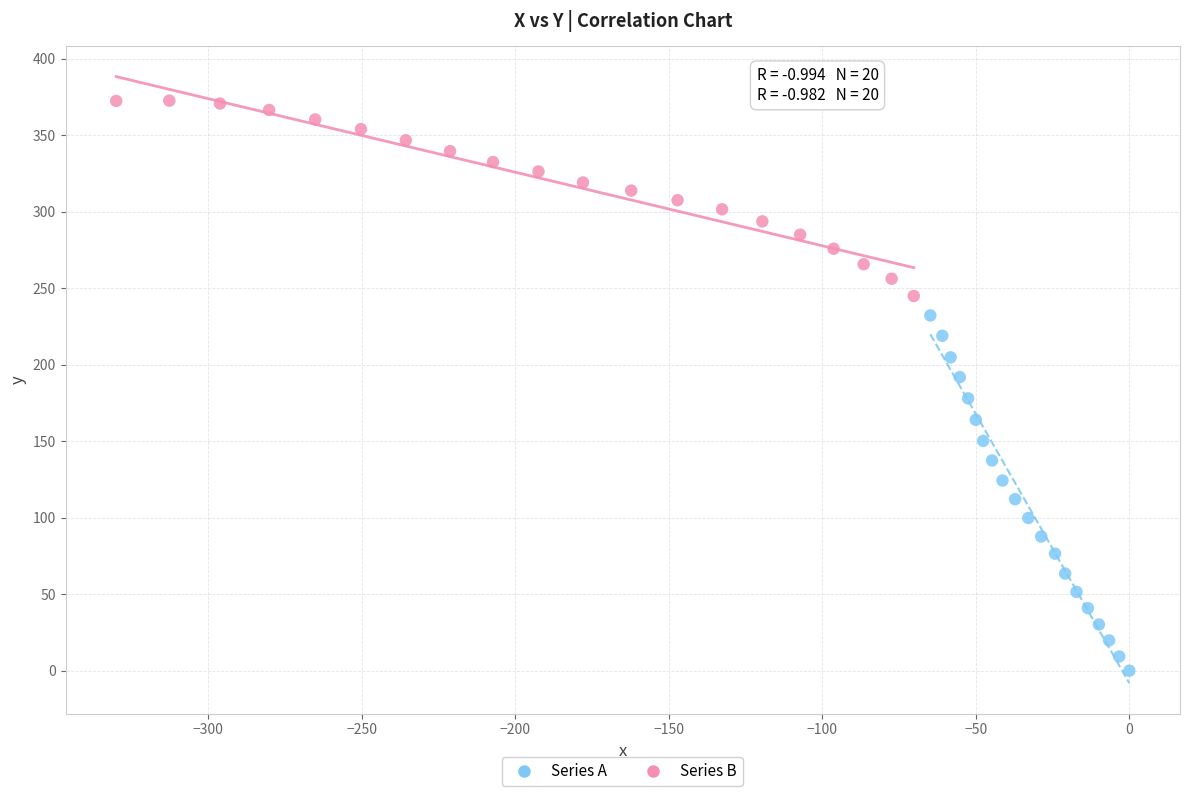

Which series has the widest spread of Y values?

Series A